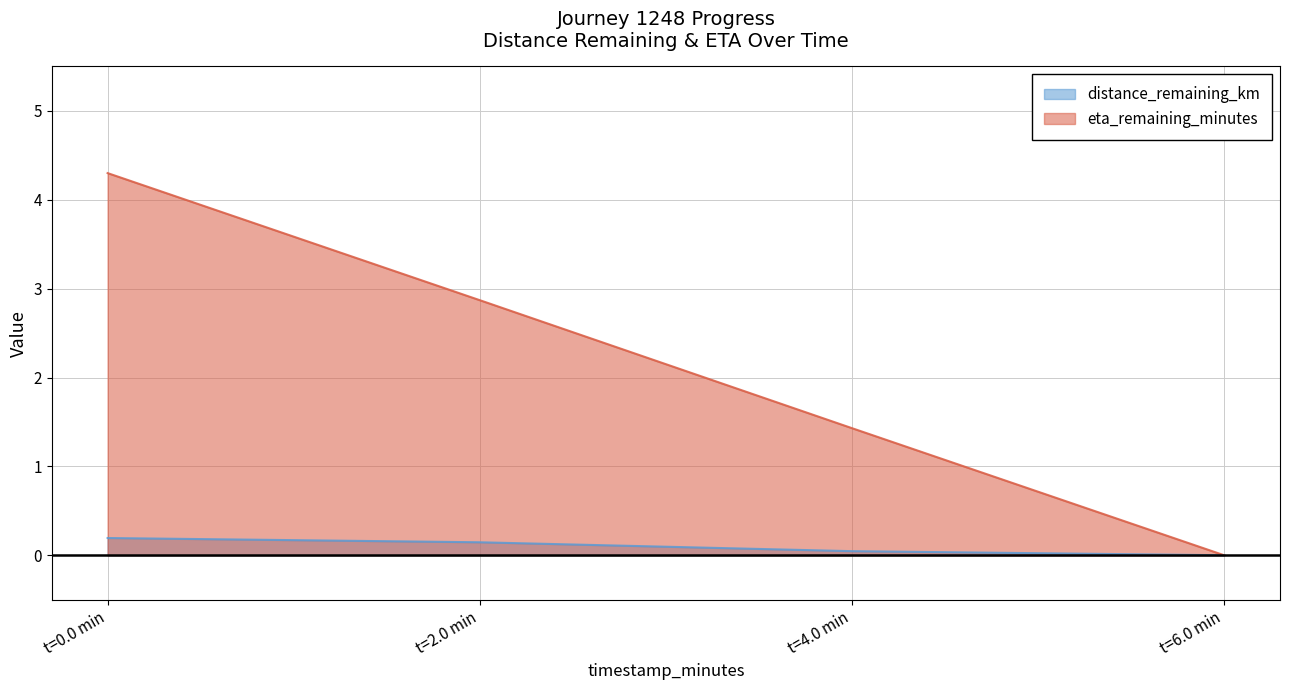

At how many categories does at least one series exceed 0?

3